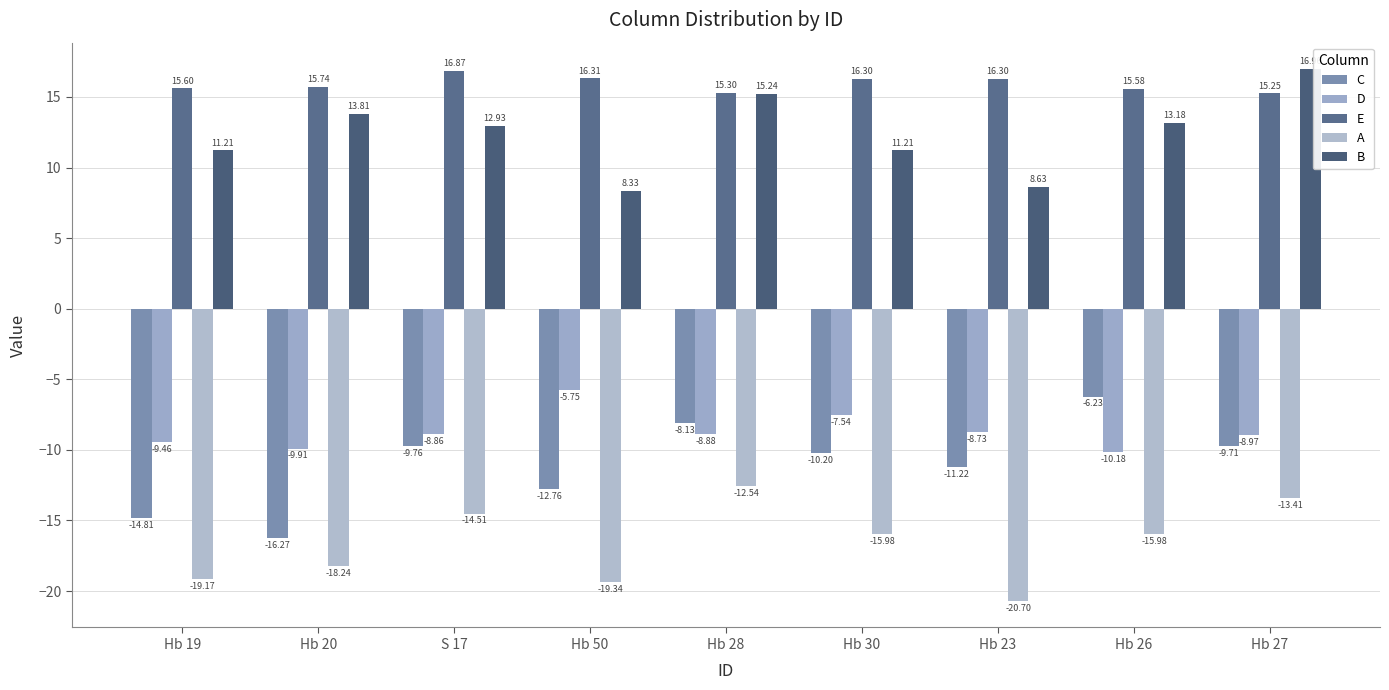

Reading left to right, transcribe all the data shown in this chart.

C: -14.8	-16.3	-9.8	-12.8	-8.1	-10.2	-11.2	-6.2	-9.7
D: -9.5	-9.9	-8.9	-5.8	-8.9	-7.5	-8.7	-10.2	-9.0
E: 15.6	15.7	16.9	16.3	15.3	16.3	16.3	15.6	15.2
A: -19.2	-18.2	-14.5	-19.3	-12.5	-16.0	-20.7	-16.0	-13.4
B: 11.2	13.8	12.9	8.3	15.2	11.2	8.6	13.2	17.0